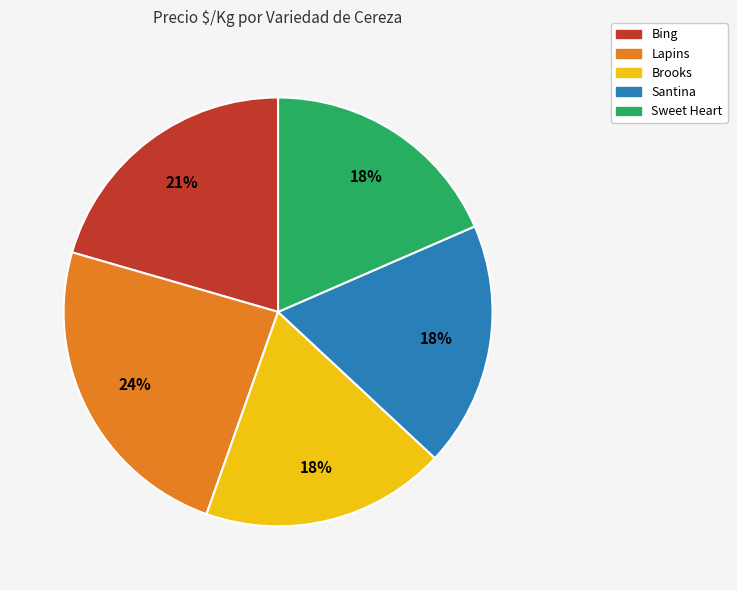

How many segments does this pie chart have?

5